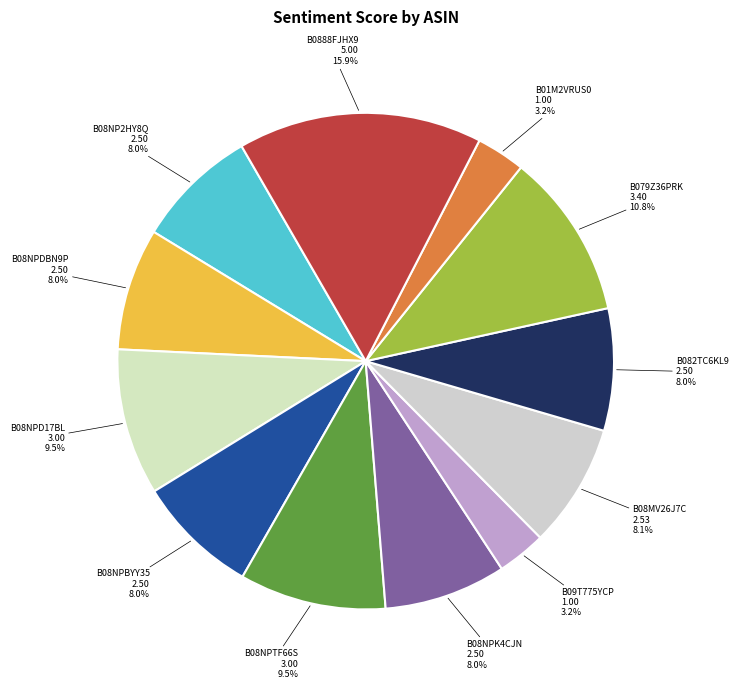

Between B08NP2HY8Q and B09T775YCP, which is larger?

B08NP2HY8Q